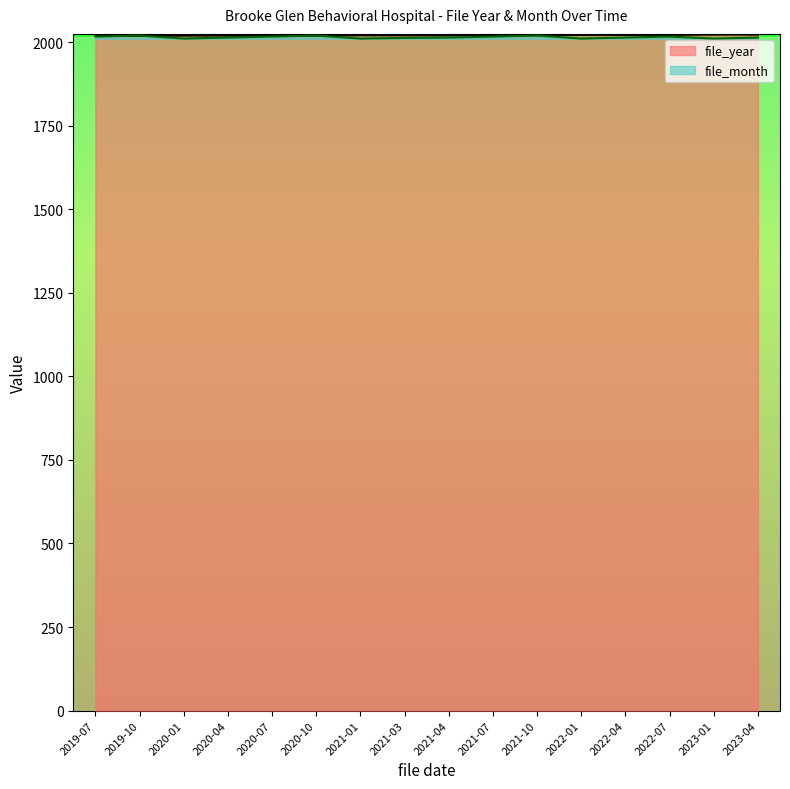

Reading left to right, transcribe all the data shown in this chart.

file_year: 2019	2019	2020	2020	2020	2020	2021	2021	2021	2021	2021	2022	2022	2022	2023	2023
file_month: 2017	2020	2011	2014	2017	2020	2011	2013	2014	2017	2020	2011	2014	2017	2011	2014